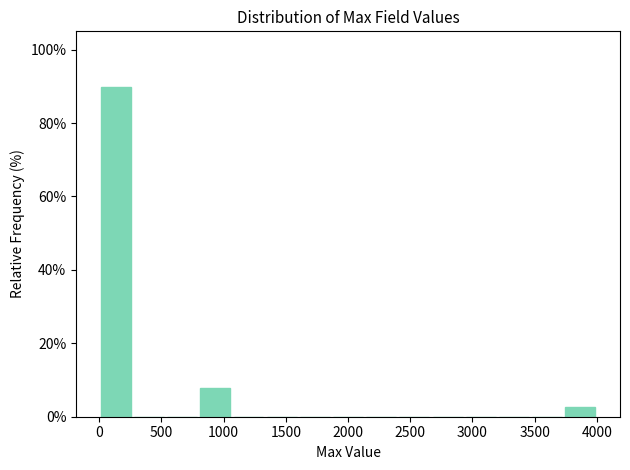

Over which range of the x-axis is the bar tallest?

0 to 250